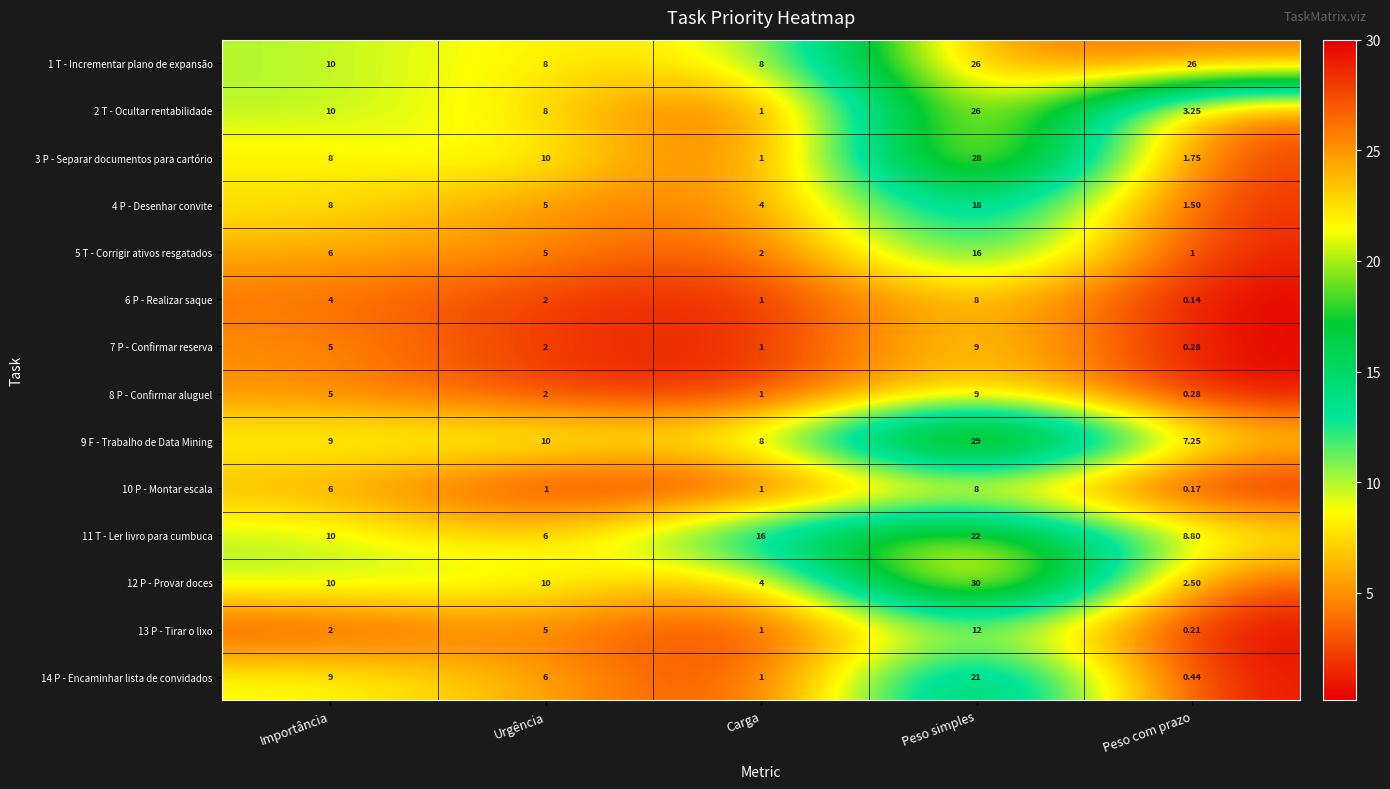

Which category has the lowest value in the 6 P - Realizar saque series?

Peso com prazo